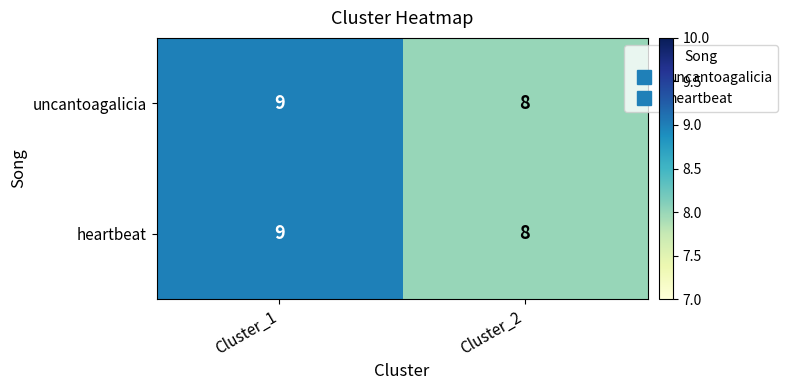

What is the highest value of the uncantoagalicia series?

9